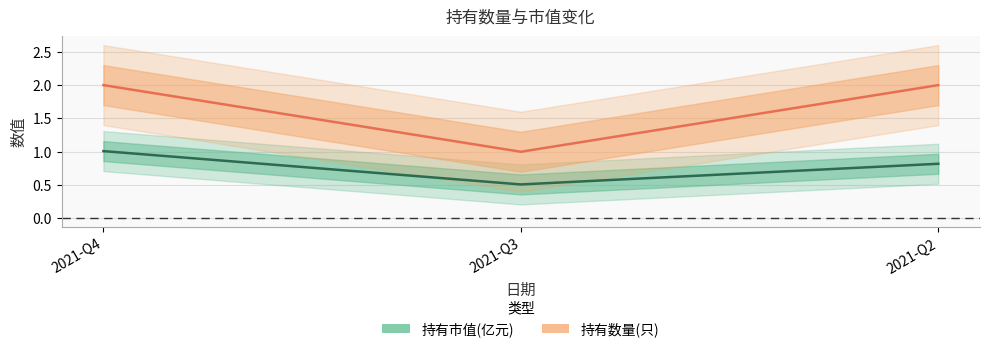

Rank the series by their maximum value, from lowest to highest.

持有市值(亿元), 持有数量(只)